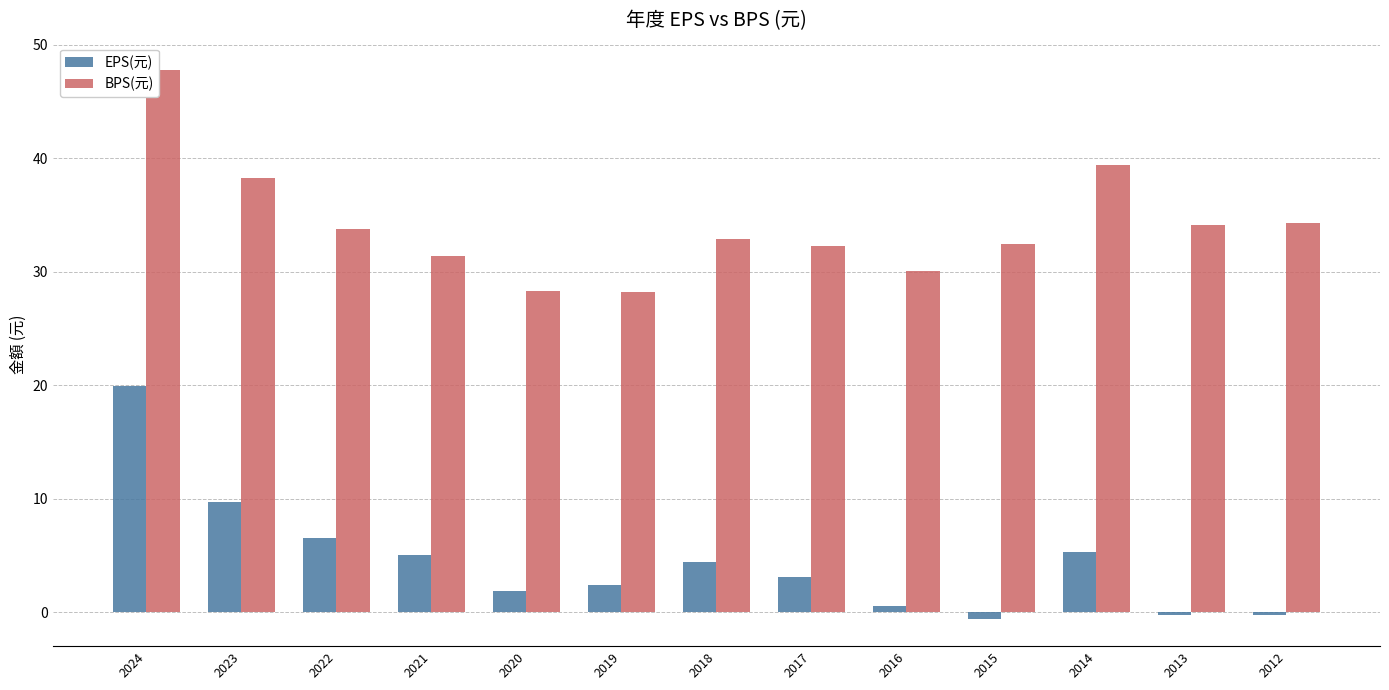

Is the value of BPS(元) at 2021 greater than the value of EPS(元) at 2012?

Yes